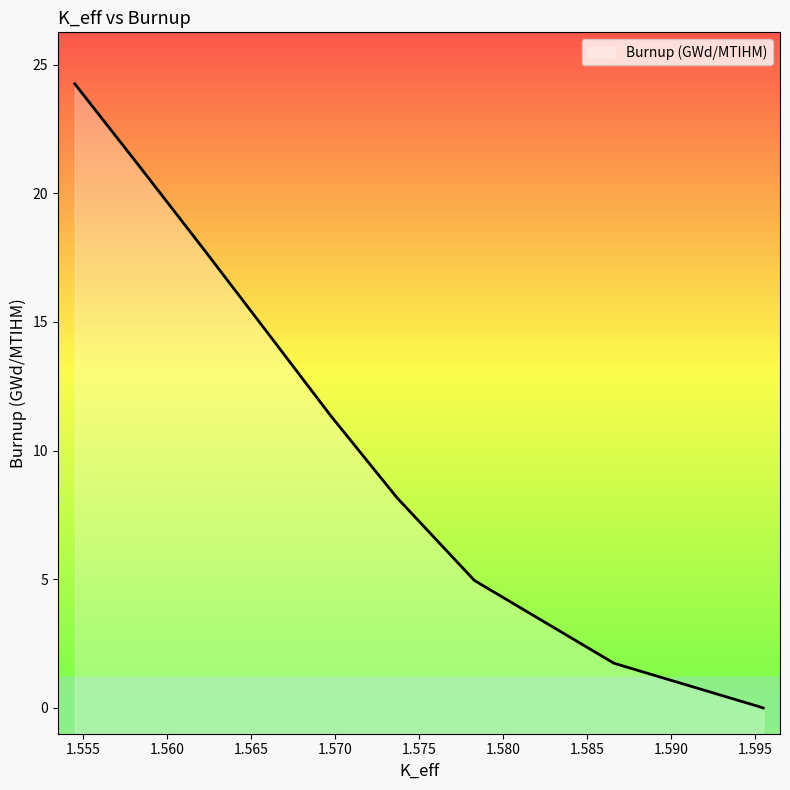

What is the approximate value at 1.57829232?

5.0